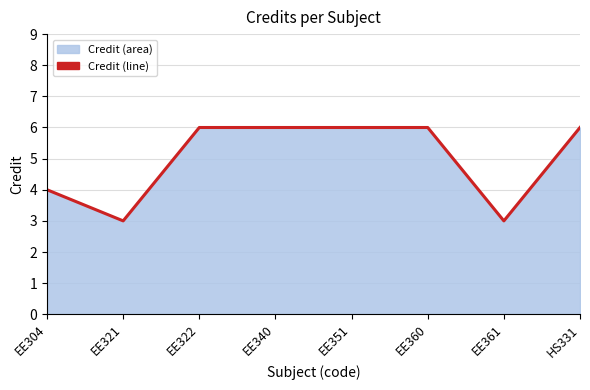

What is the greatest value displayed?

6